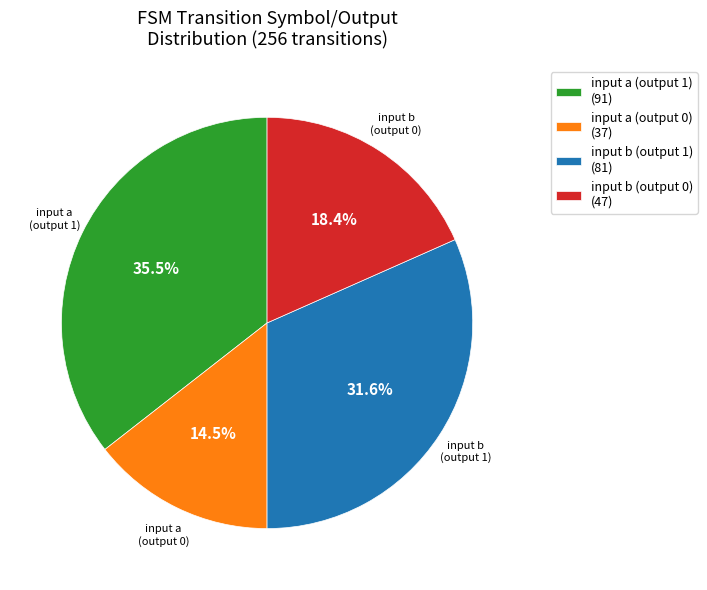

How many segments does this pie chart have?

4